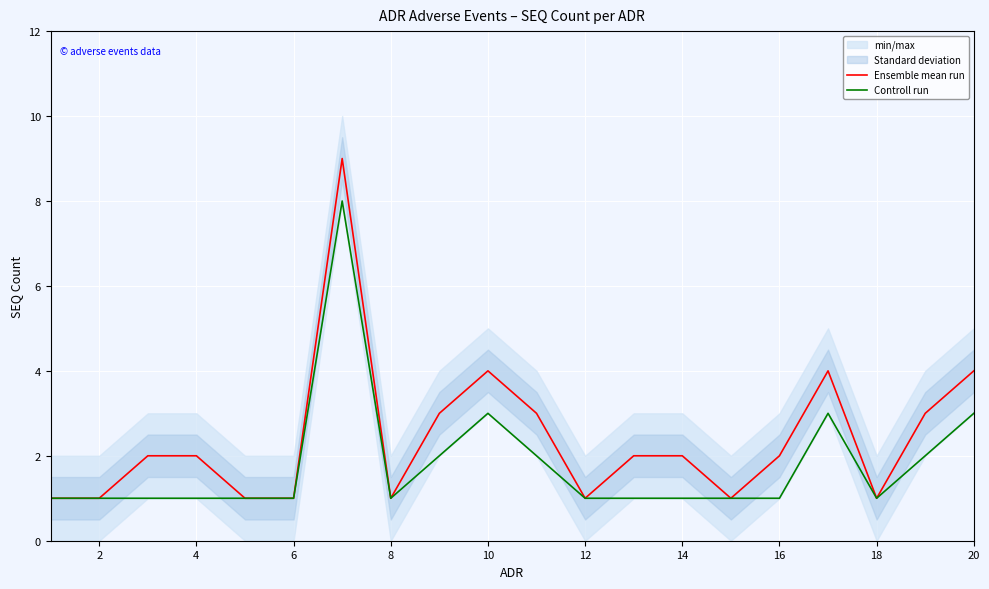

The Controll run series shows 2 at 14. True or false?

False